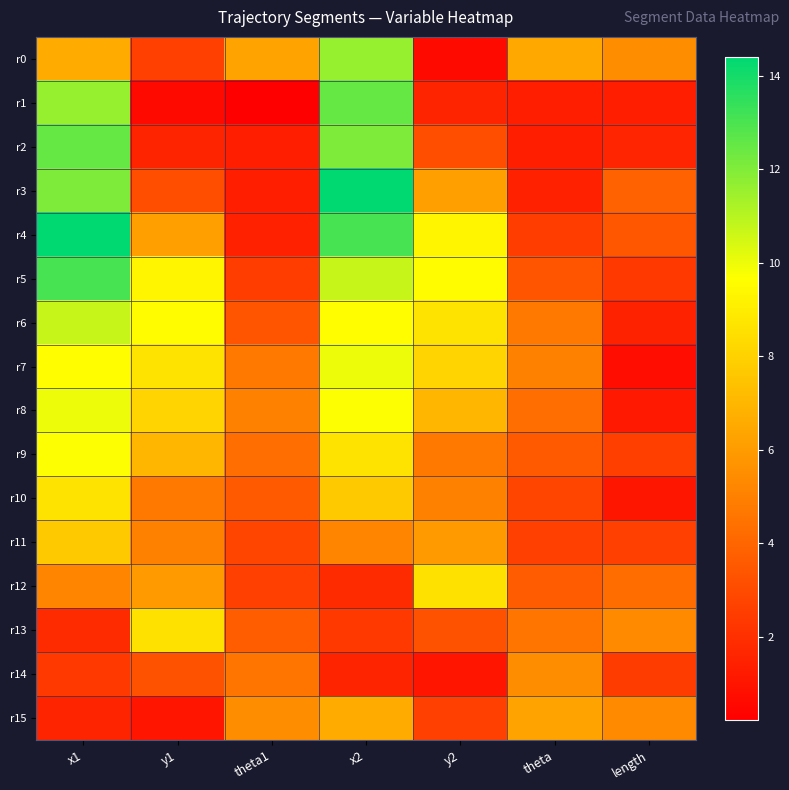

Reading left to right, extract all data points from this chart.

r0: x1=6.5	y1=2.6	theta1=6.3	x2=11.6	y2=0.6	theta=6.5	length=5.5
r1: x1=11.6	y1=0.6	theta1=0.2	x2=12.5	y2=1.6	theta=1.4	length=1.3
r2: x1=12.5	y1=1.6	theta1=1.4	x2=12.0	y2=3.1	theta=1.4	length=1.6
r3: x1=12.0	y1=3.1	theta1=1.4	x2=14.4	y2=6.2	theta=1.4	length=3.9
r4: x1=14.4	y1=6.2	theta1=1.4	x2=13.1	y2=9.4	theta=2.5	length=3.5
r5: x1=13.1	y1=9.4	theta1=2.5	x2=10.7	y2=9.6	theta=3.4	length=2.3
r6: x1=10.7	y1=9.6	theta1=3.4	x2=9.6	y2=8.7	theta=4.7	length=1.5
r7: x1=9.6	y1=8.7	theta1=4.7	x2=10.0	y2=8.1	theta=5.0	length=0.7
r8: x1=10.0	y1=8.1	theta1=5.0	x2=9.7	y2=7.0	theta=4.4	length=1.2
r9: x1=9.7	y1=7.0	theta1=4.4	x2=8.6	y2=4.7	theta=3.5	length=2.6
r10: x1=8.6	y1=4.7	theta1=3.5	x2=7.7	y2=5.0	theta=2.8	length=1.1
r11: x1=7.7	y1=5.0	theta1=2.8	x2=5.2	y2=6.0	theta=2.6	length=2.6
r12: x1=5.2	y1=6.0	theta1=2.6	x2=1.8	y2=8.5	theta=3.6	length=4.3
r13: x1=1.8	y1=8.5	theta1=3.6	x2=2.3	y2=3.3	theta=4.6	length=5.3
r14: x1=2.3	y1=3.3	theta1=4.6	x2=1.5	y2=1.0	theta=5.5	length=2.5
r15: x1=1.5	y1=1.0	theta1=5.5	x2=6.5	y2=2.6	theta=6.3	length=5.3